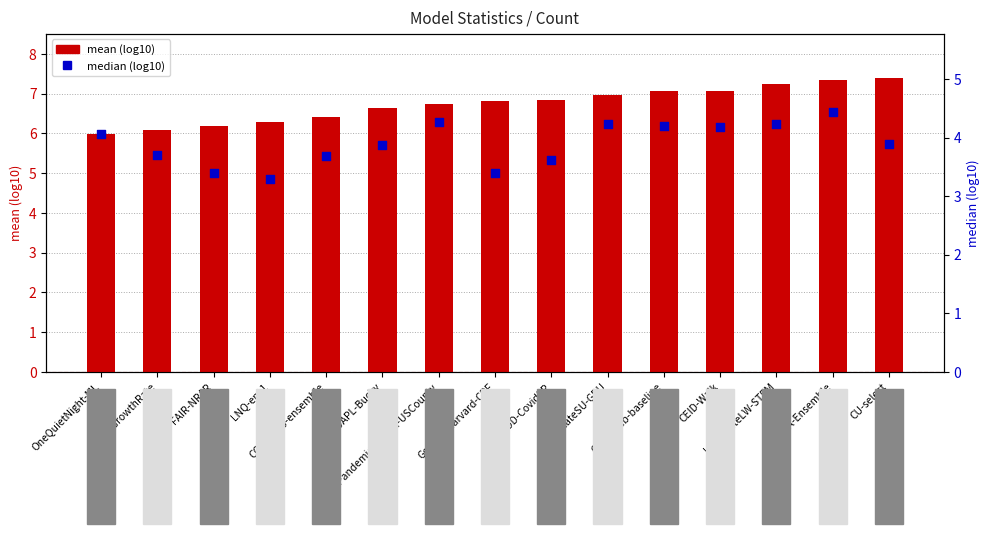

Which series contains the lowest Y value?

median (log10)